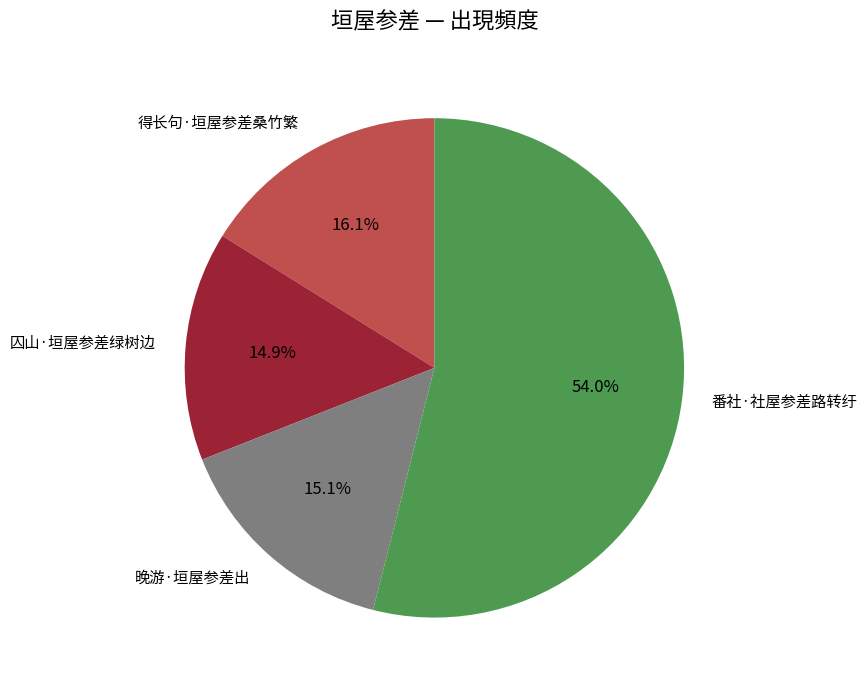

What is the largest slice in the pie chart?

番社·社屋参差路转纡